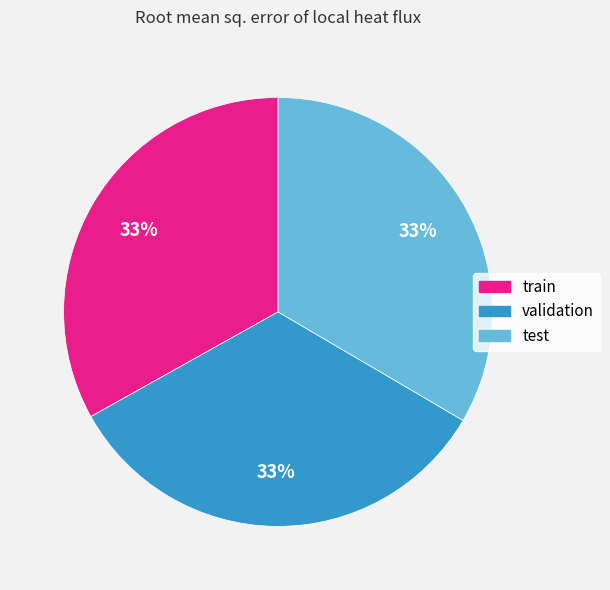

How many segments does this pie chart have?

3